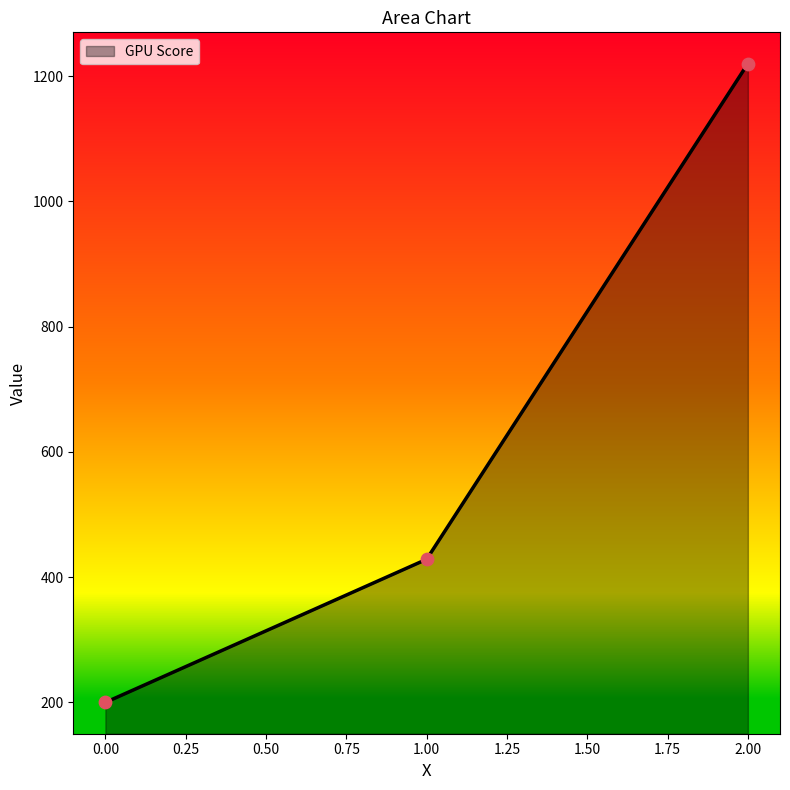

What is the change in value from 1.00 to 2.00?

+791.4